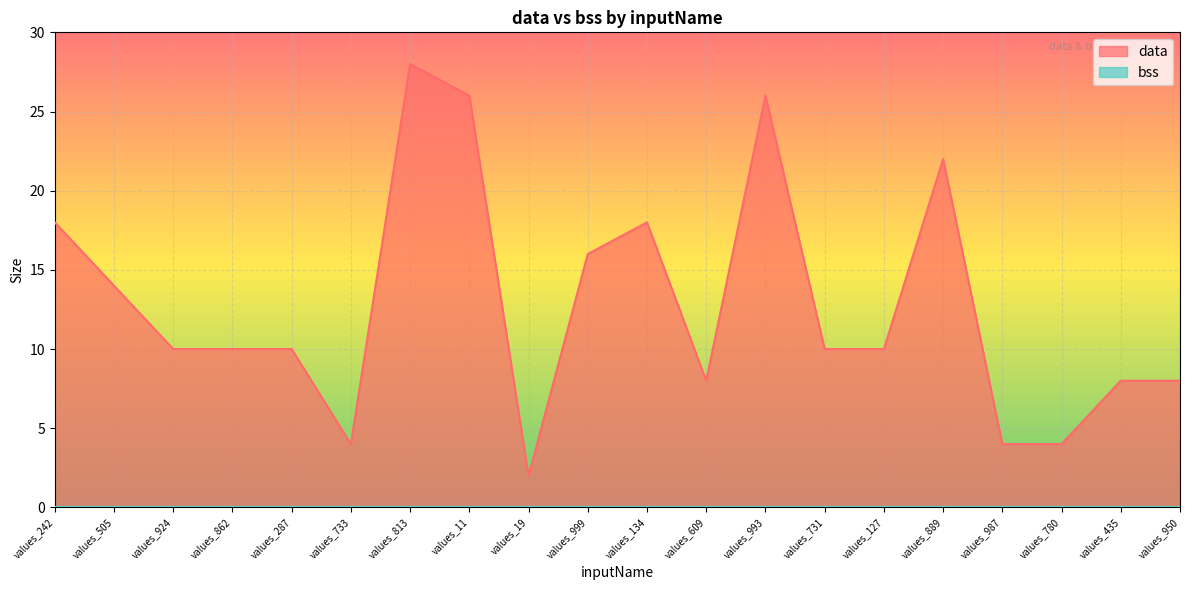

True or false: the data shows 19 at values_813.

False